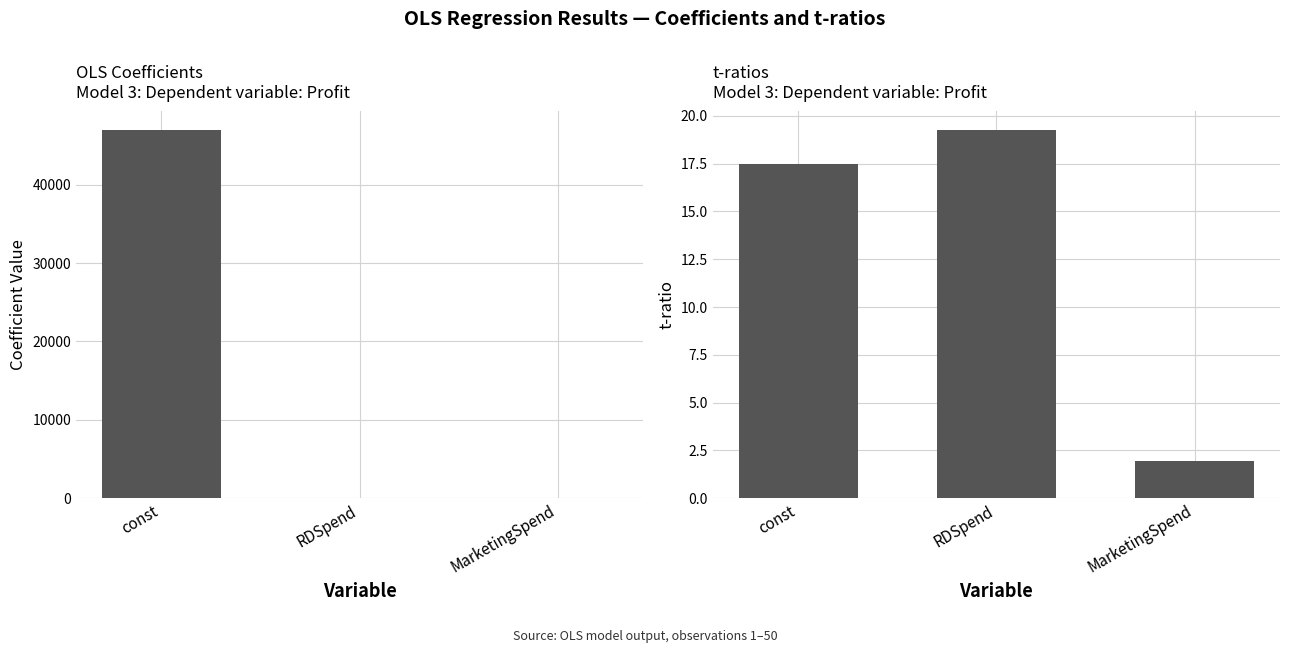

What is the sum of all coefficient values?

46976.7